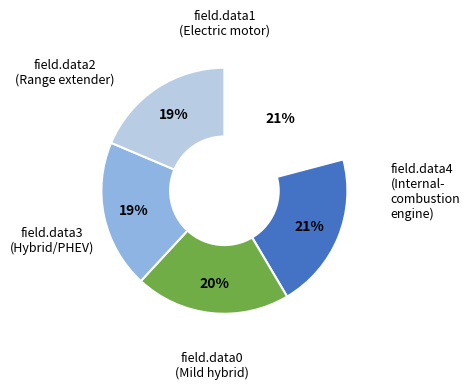

To the nearest percent, what is the difference between the largest and smallest slice percentages?

2%